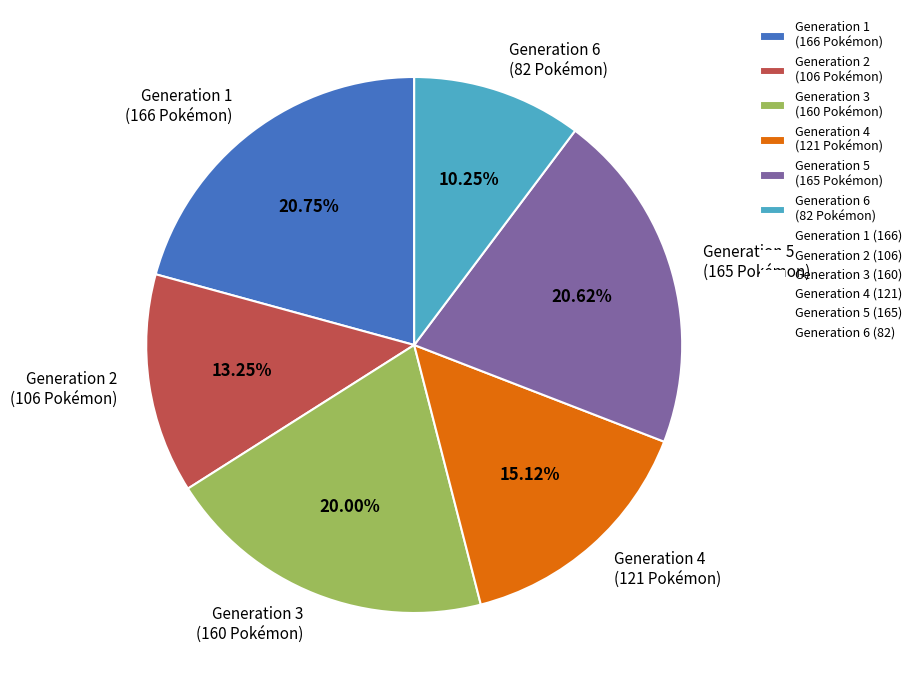

Is there a majority slice in this chart?

No